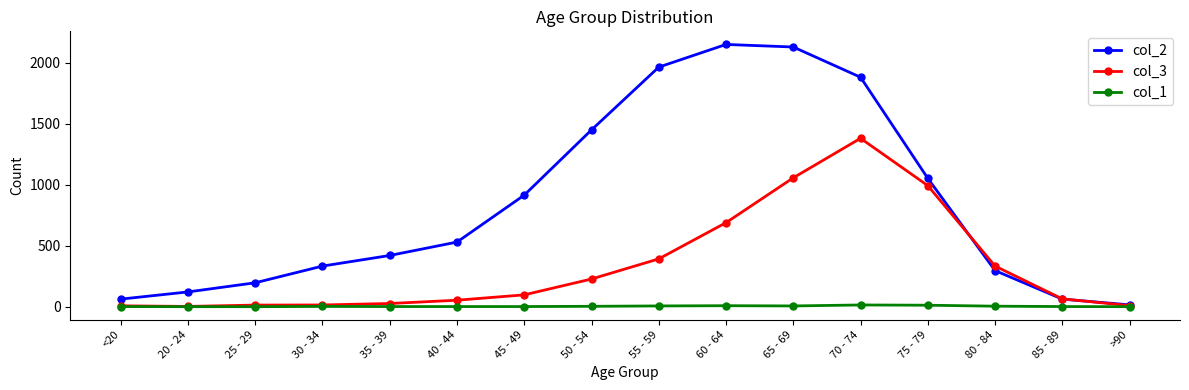

Is the value of col_2 at 70 - 74 greater than the value of col_3 at 65 - 69?

Yes